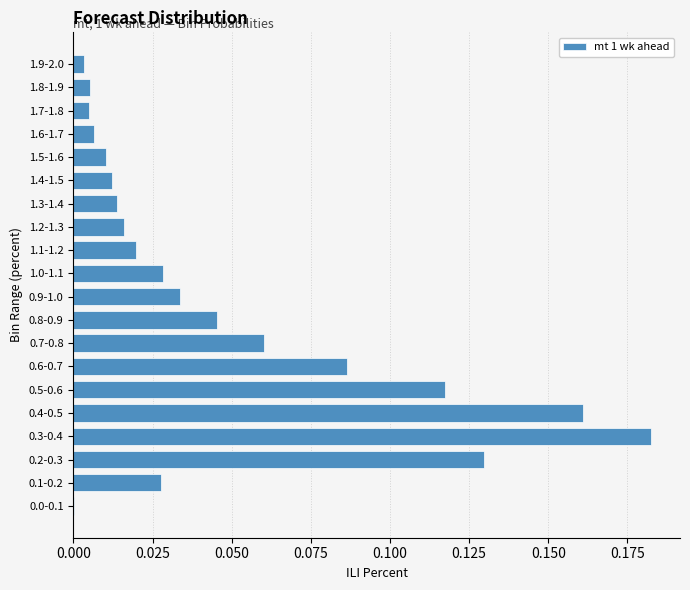

What is the sum of all values?

1.0